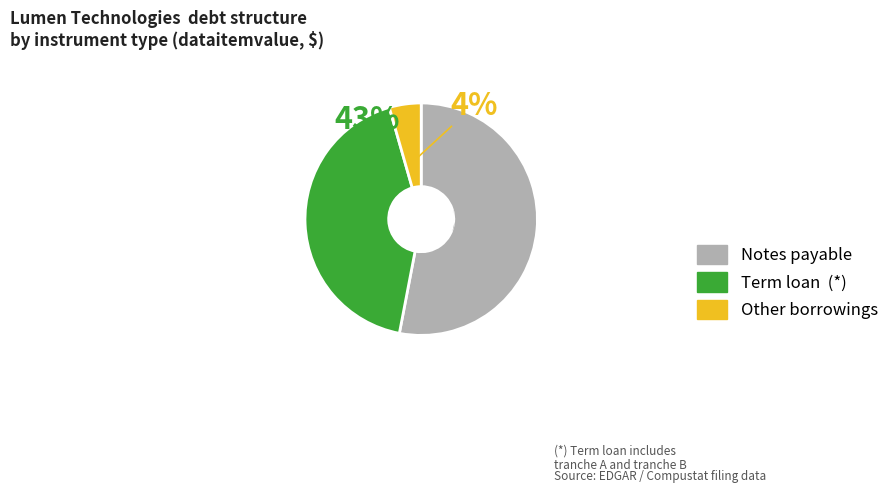

Combined, do Notes payable and Term loan account for over 50%?

Yes